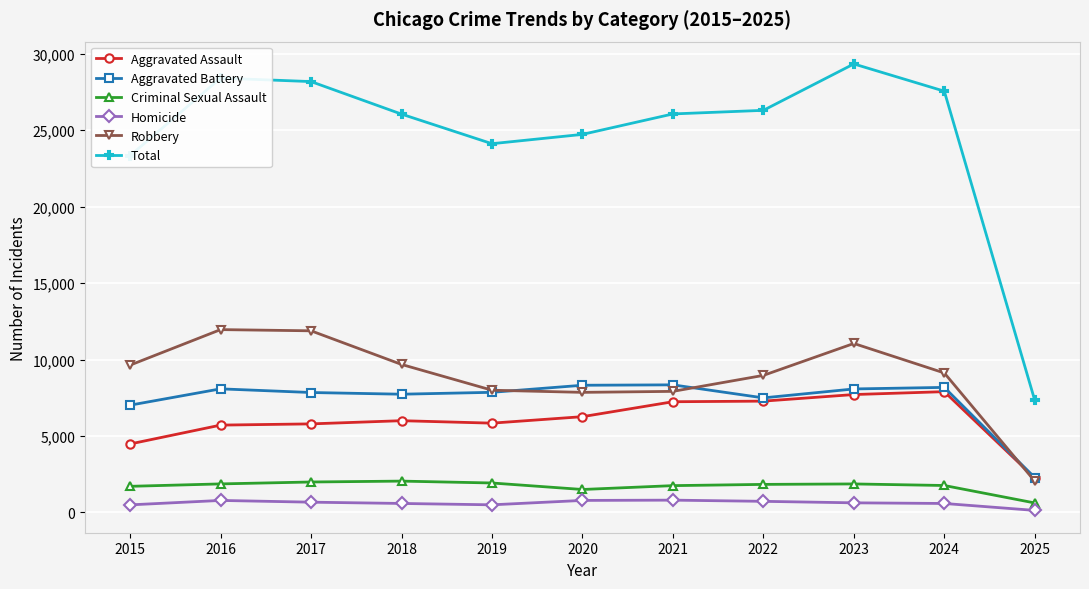

True or false: Criminal Sexual Assault and Aggravated Battery cross at least once.

False